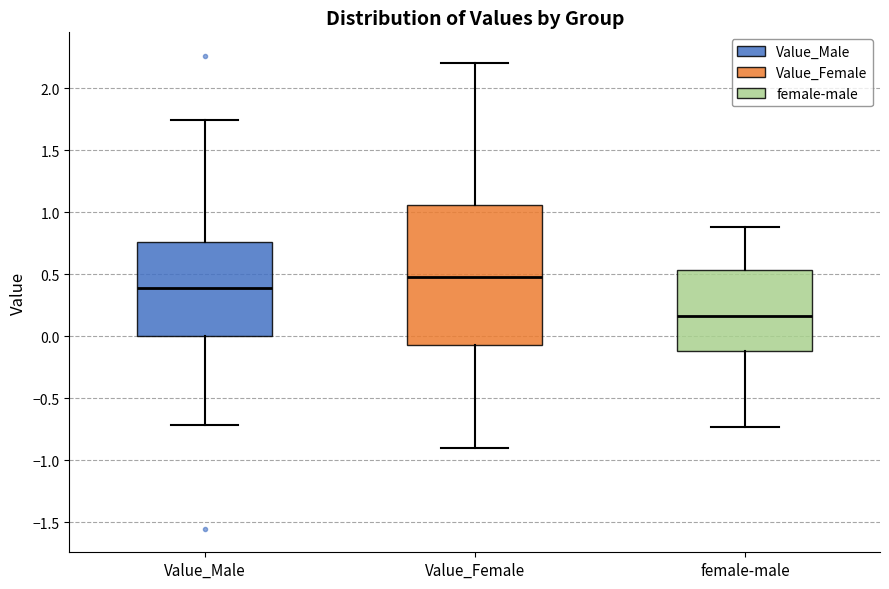

Which box's median line is the highest?

Value_Female